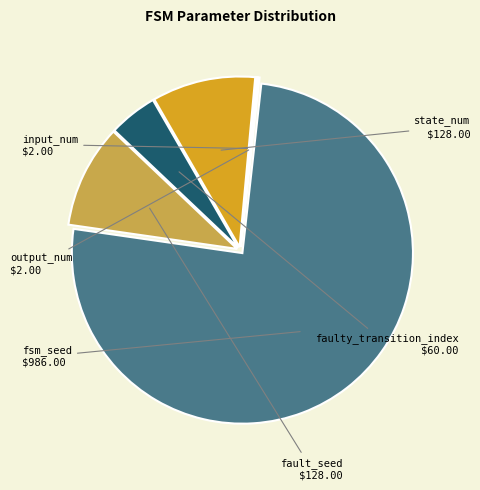

To the nearest percent, what is the difference between the largest and smallest slice percentages?

75%